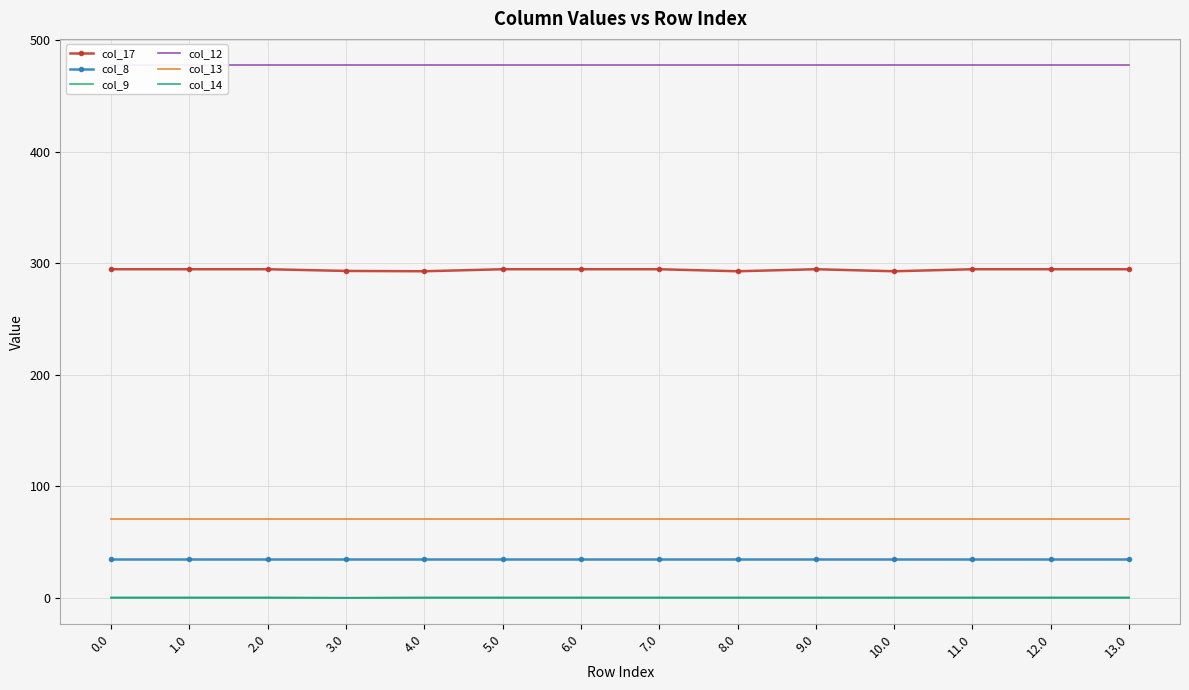

Is it true that col_17 equals 117.7 at 2.0?

False